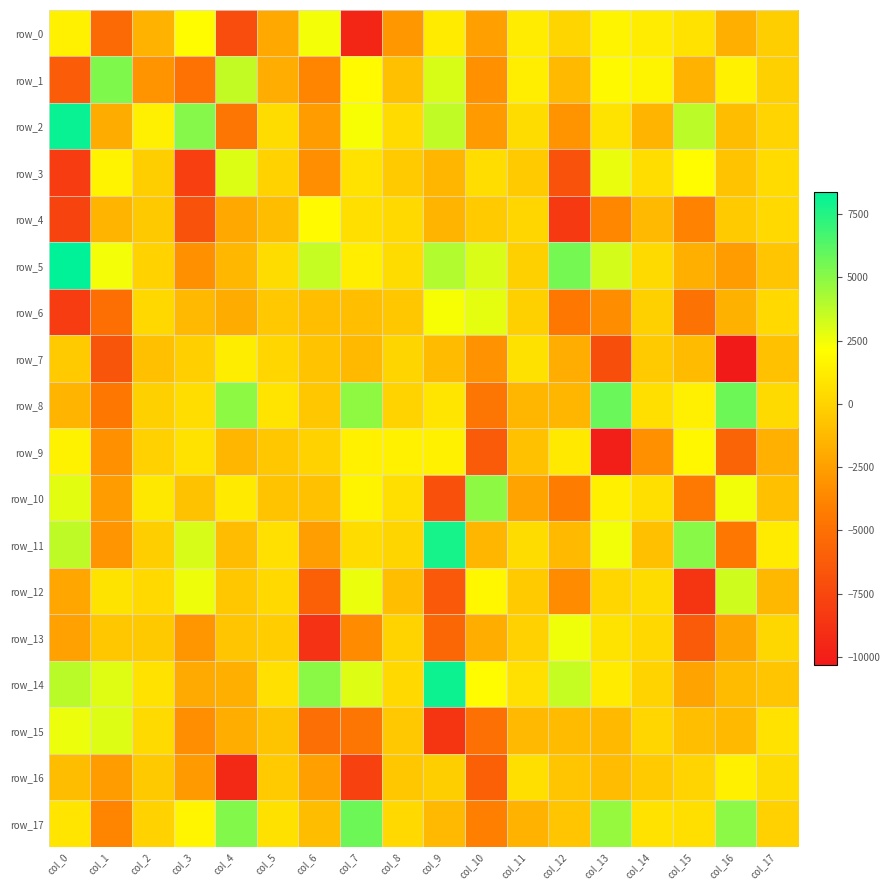

How many values in row_8 are above zero?

10